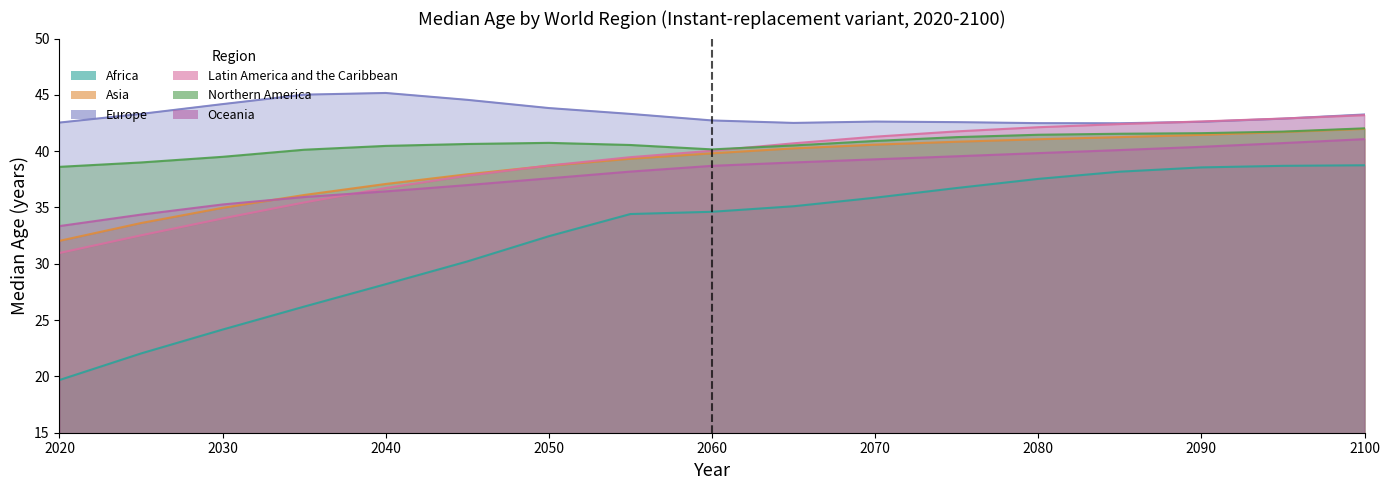

Count the number of categories in the chart.

17